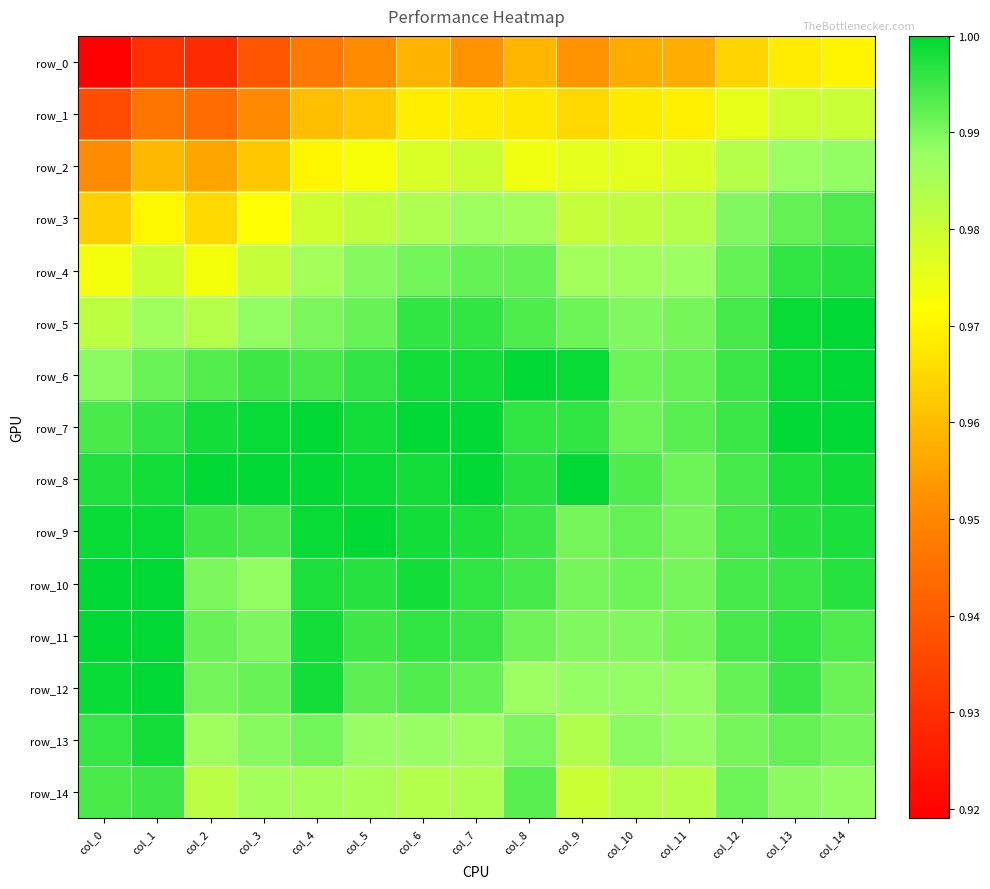

What is the maximum value for row_9?

1.0